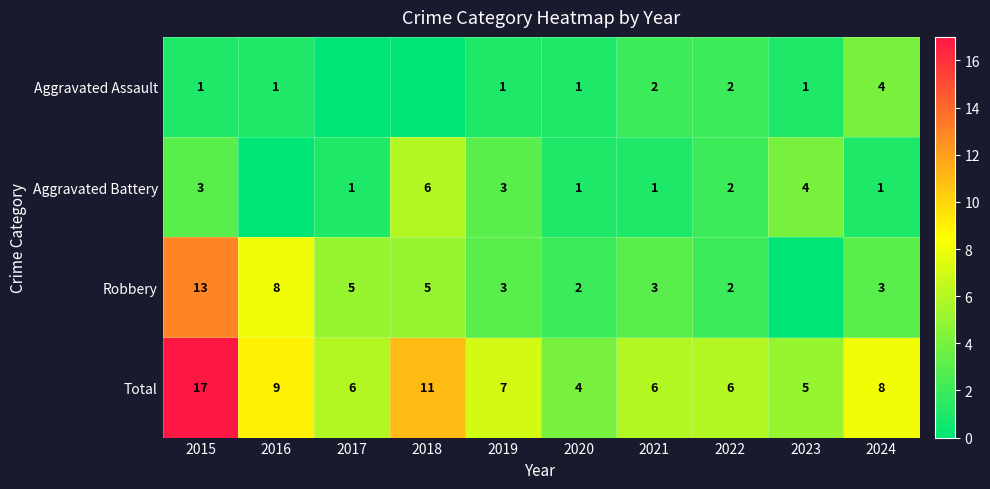

Is it true that Aggravated Battery equals 3 at 2018?

False